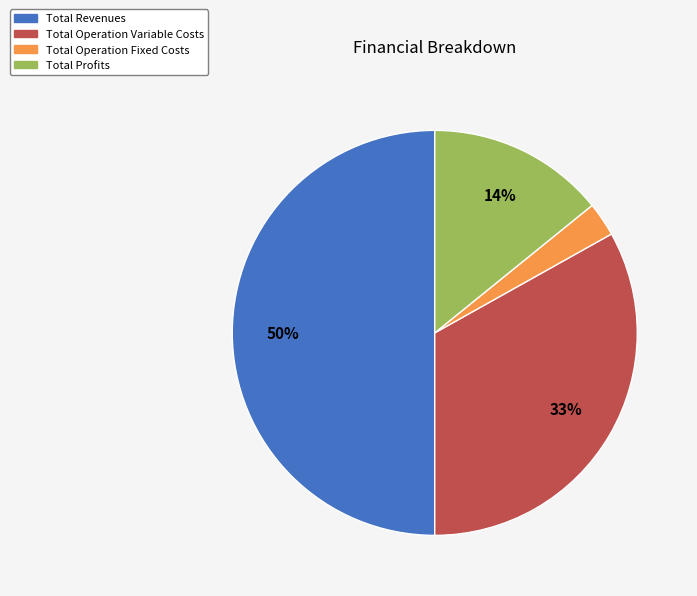

Do Total Operation Variable Costs and Total Operation Fixed Costs together represent more than half of the pie?

No